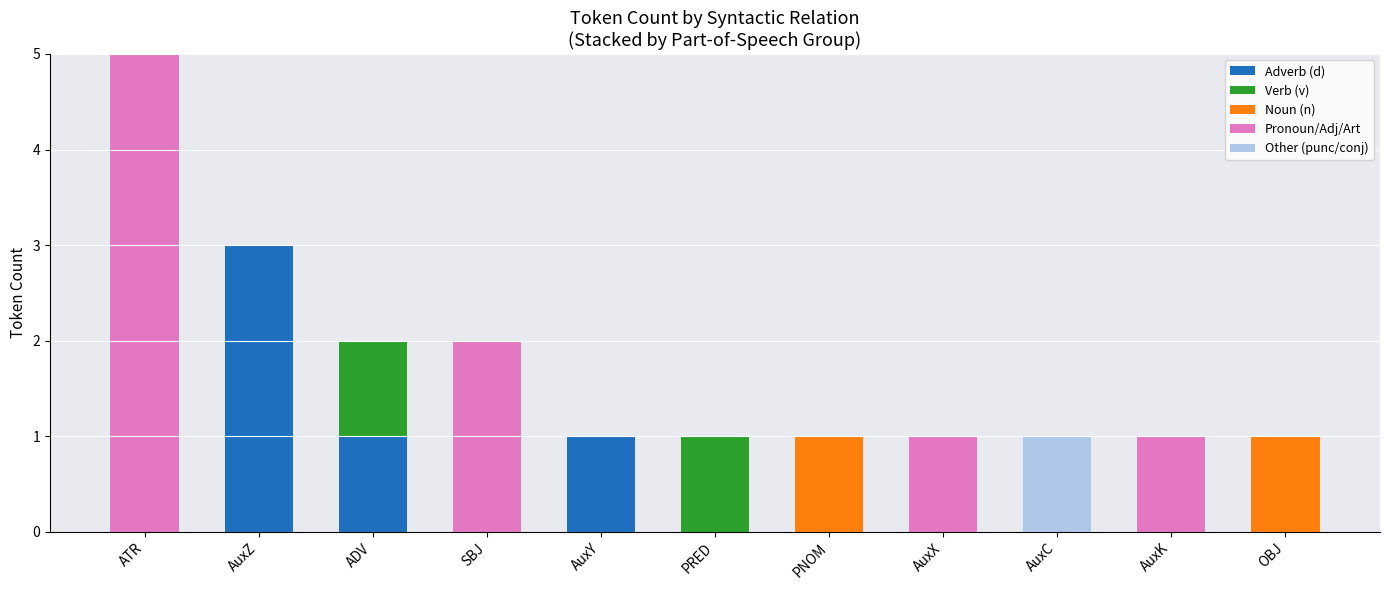

What is the maximum value for Adverb (d)?

3